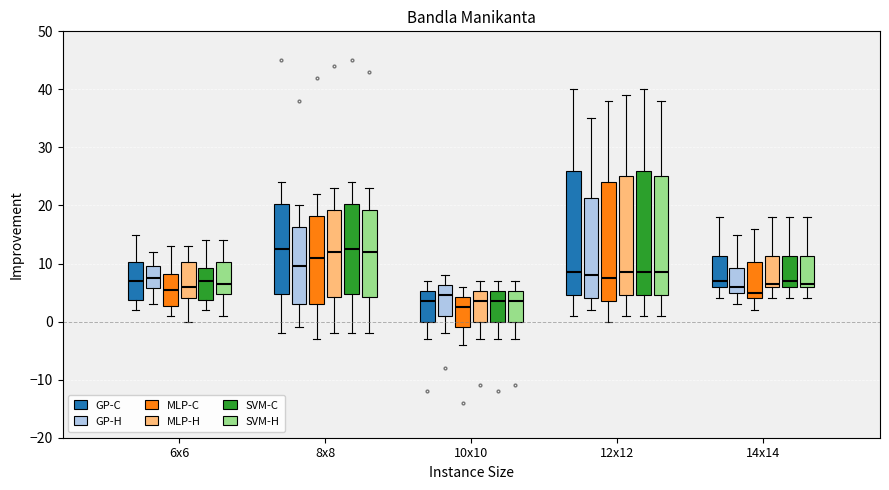

Where does the upper whisker of the box for 12x12 (GP-H) end on the y-axis? The values are not printed on the chart, so give them approximately, as read against the axis.

35